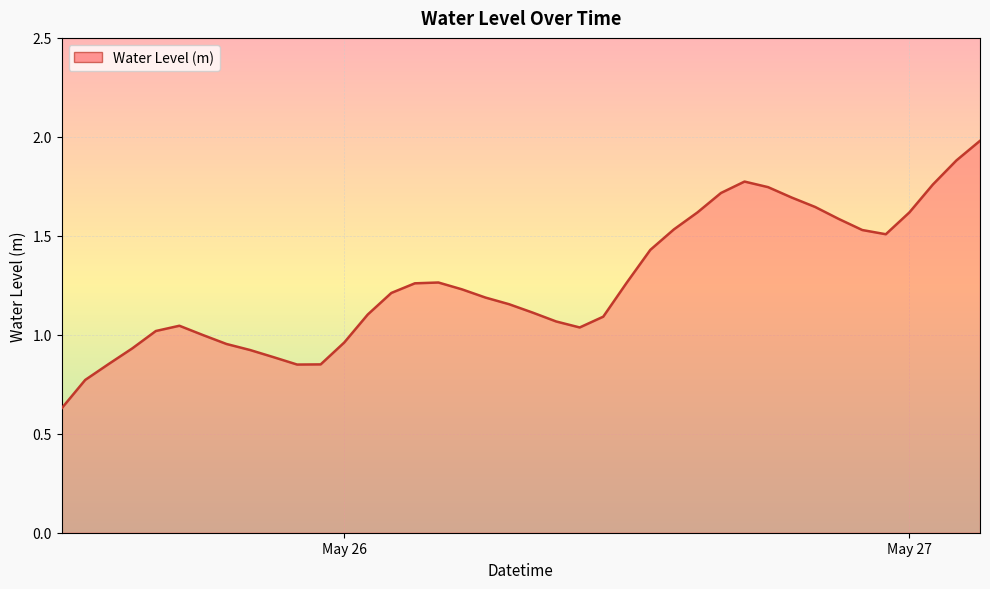

How many interior local peaks (higher than both neighbors) does the data have?

3